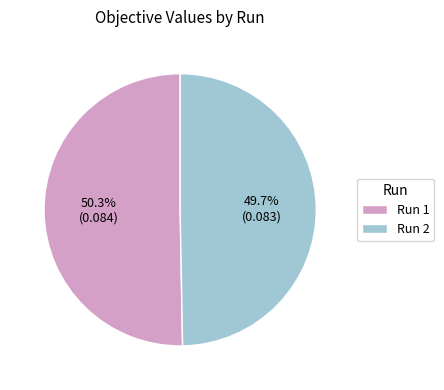

Combined, what portion of the pie is Run 1 and Run 2?

100.0%